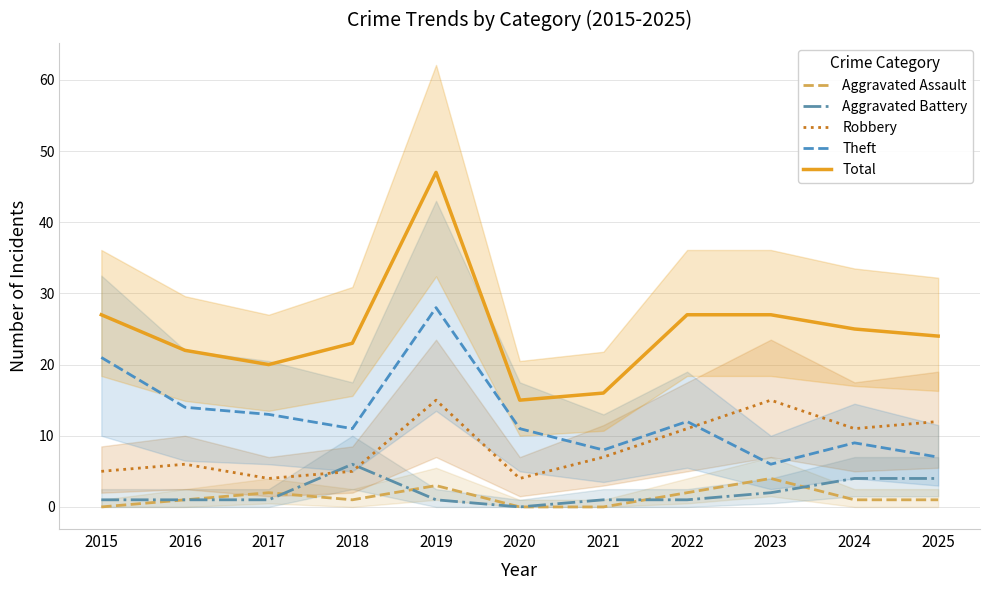

What is the difference between the second highest and minimum values in the Aggravated Battery series?

4